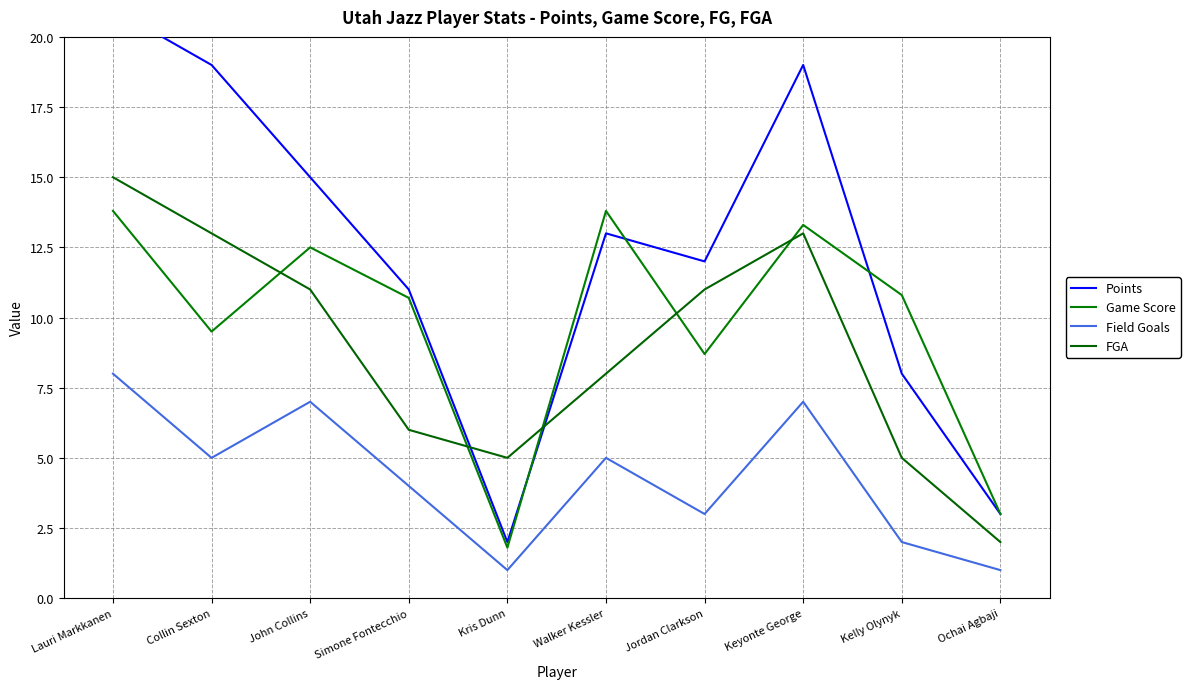

Where does the Game Score series first go above 10?

Lauri Markkanen